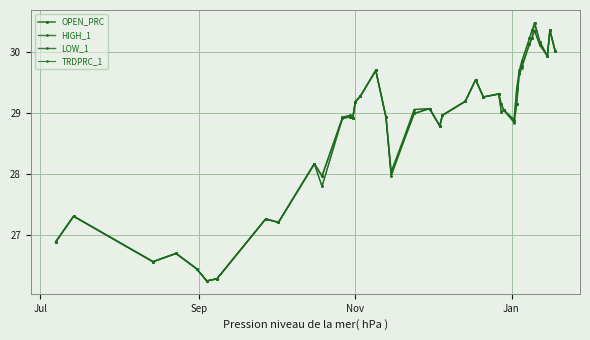

How many lines are shown in the chart?

4